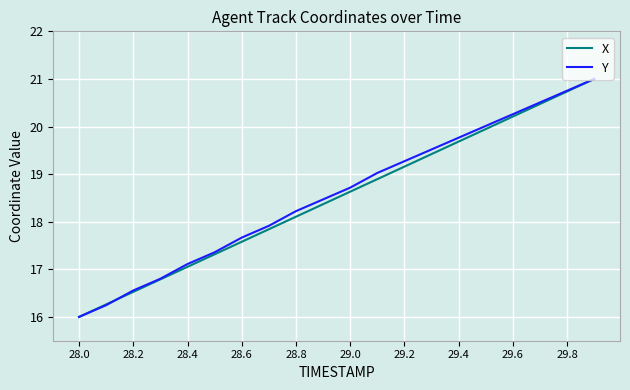

What is the average value of the X series?

18.5